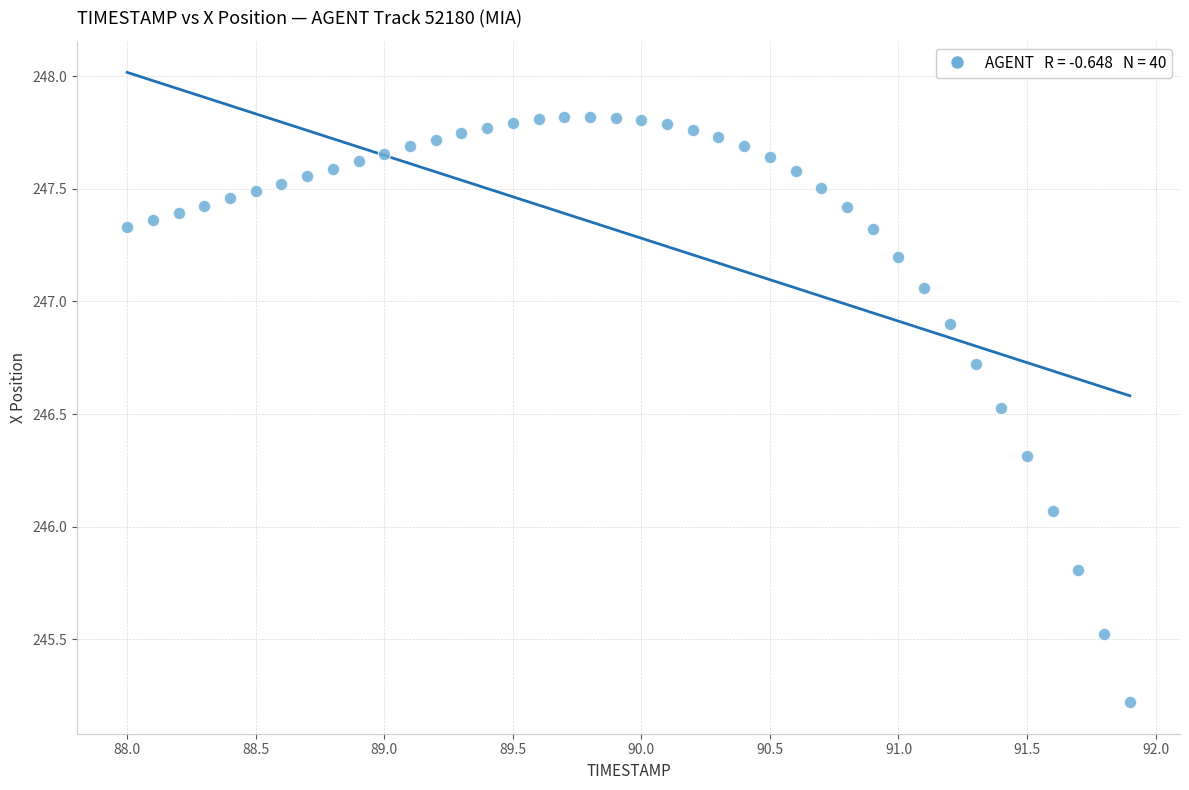

What is the range of X values (max minus min)?

3.9